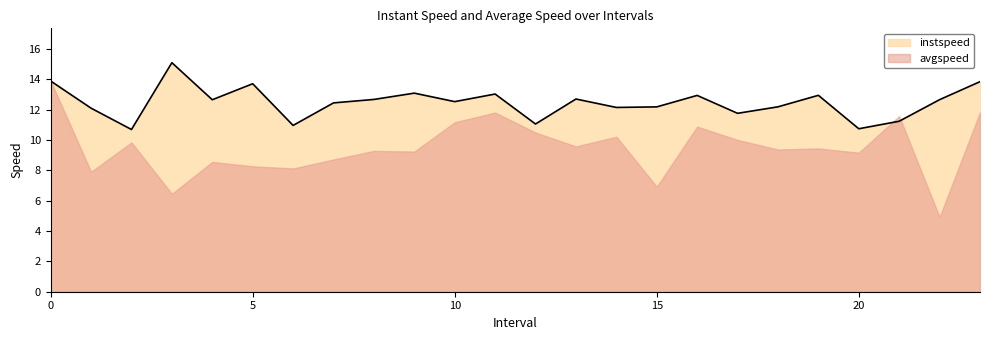

Approximately how many times larger is the value at 8.0 compared to 15.0?

1.0